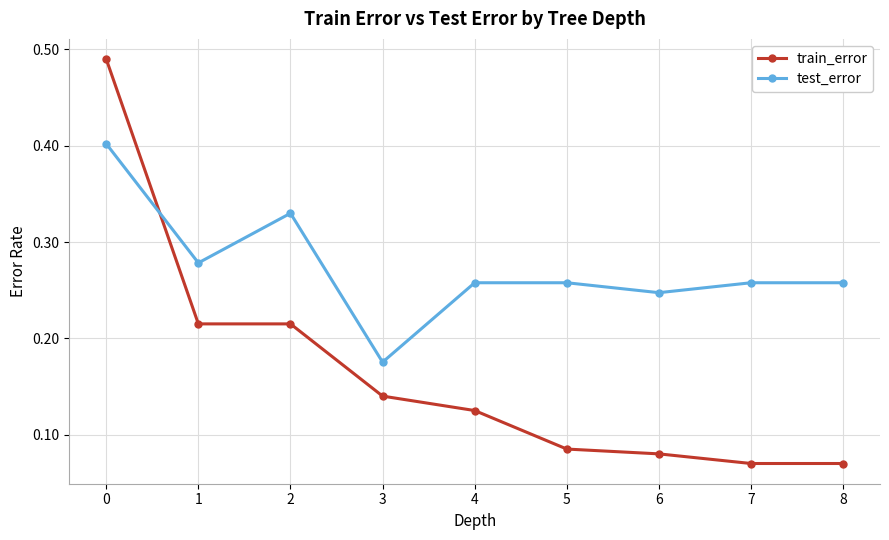

Which series has the largest total across all categories?

test_error